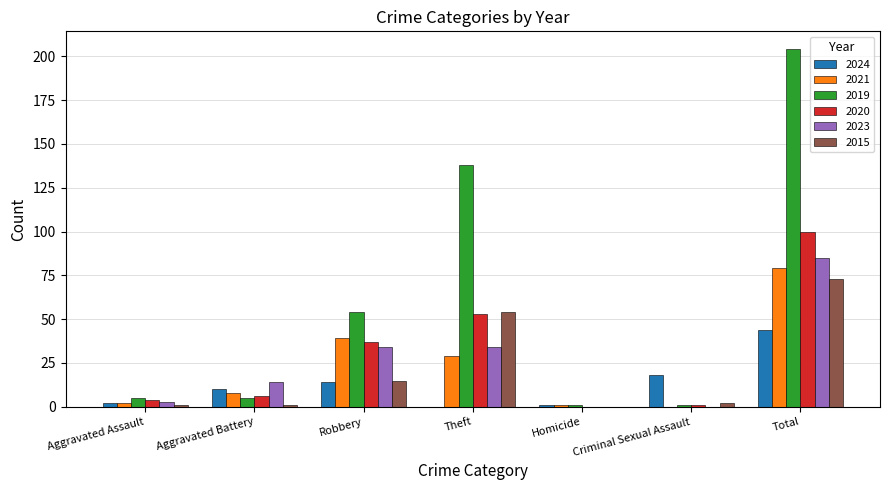

Where is 2019 nearest to the value 102?

Theft